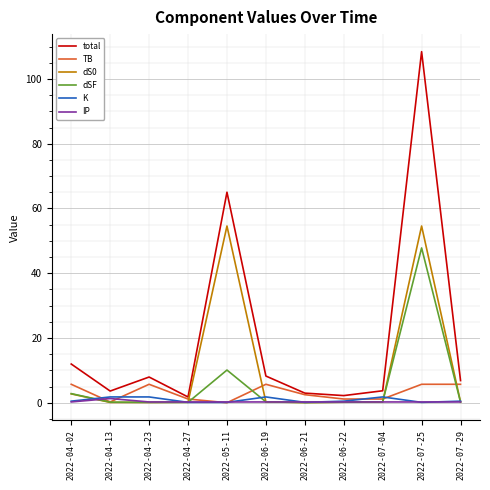

What is the minimum value for total?

1.8